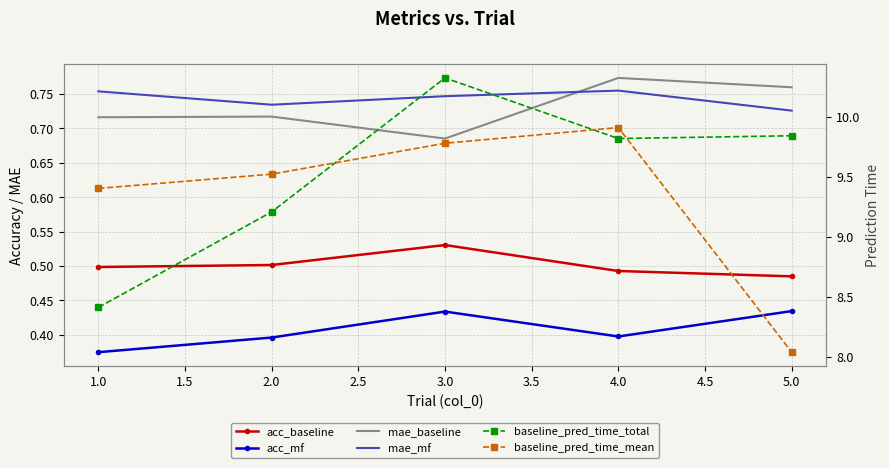

How many data points in baseline_pred_time_total are above 9?

4